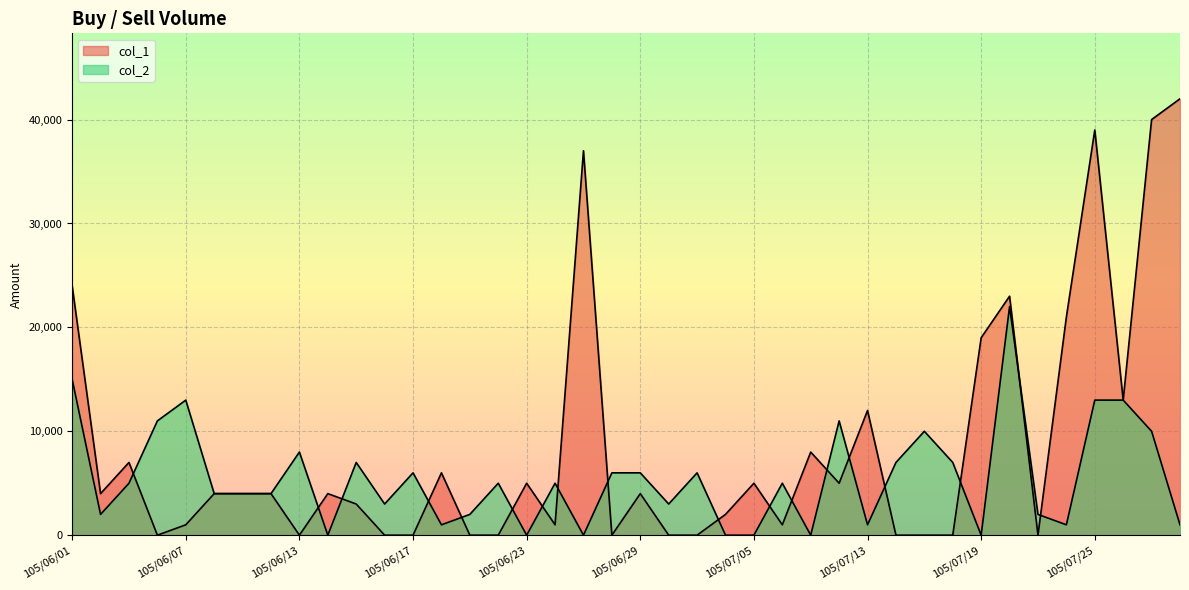

What is the label of the 24th point from the left?

105/07/04